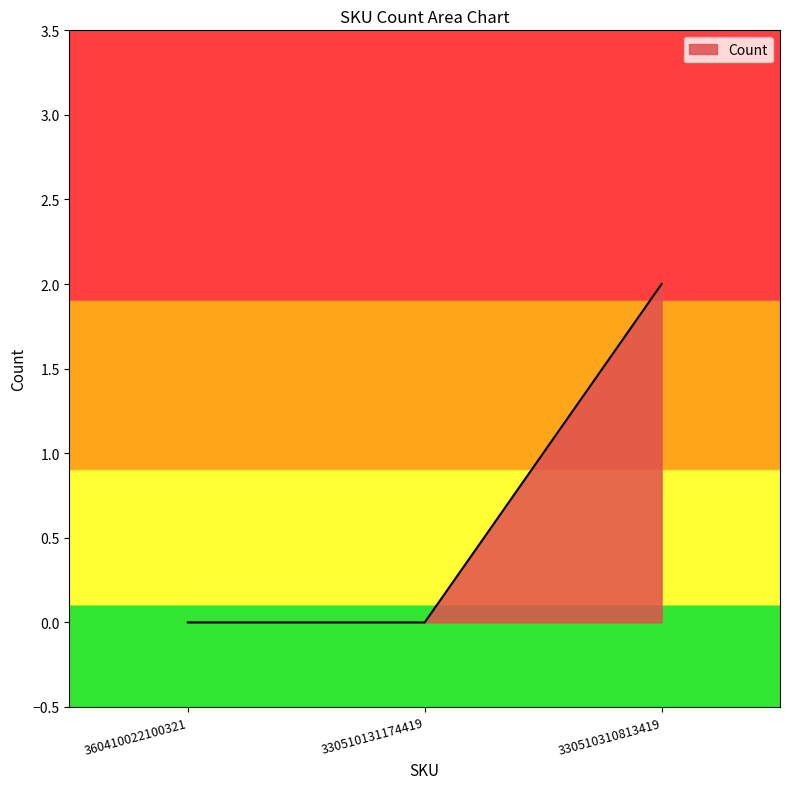

What position from the left is 330510131174419?

2